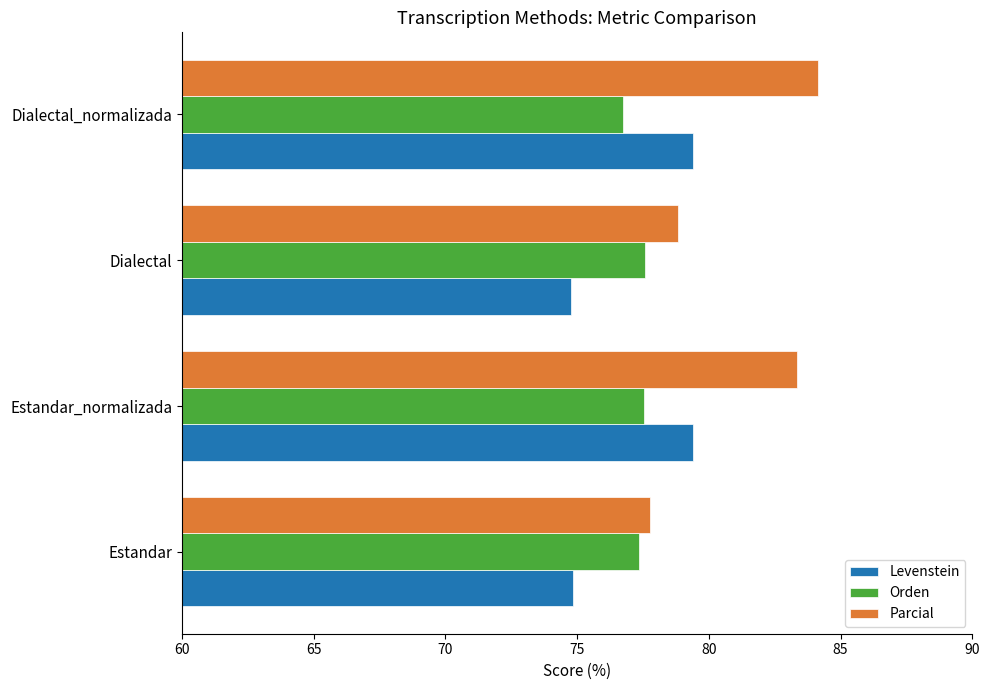

What is the maximum value shown in the chart?

84.1